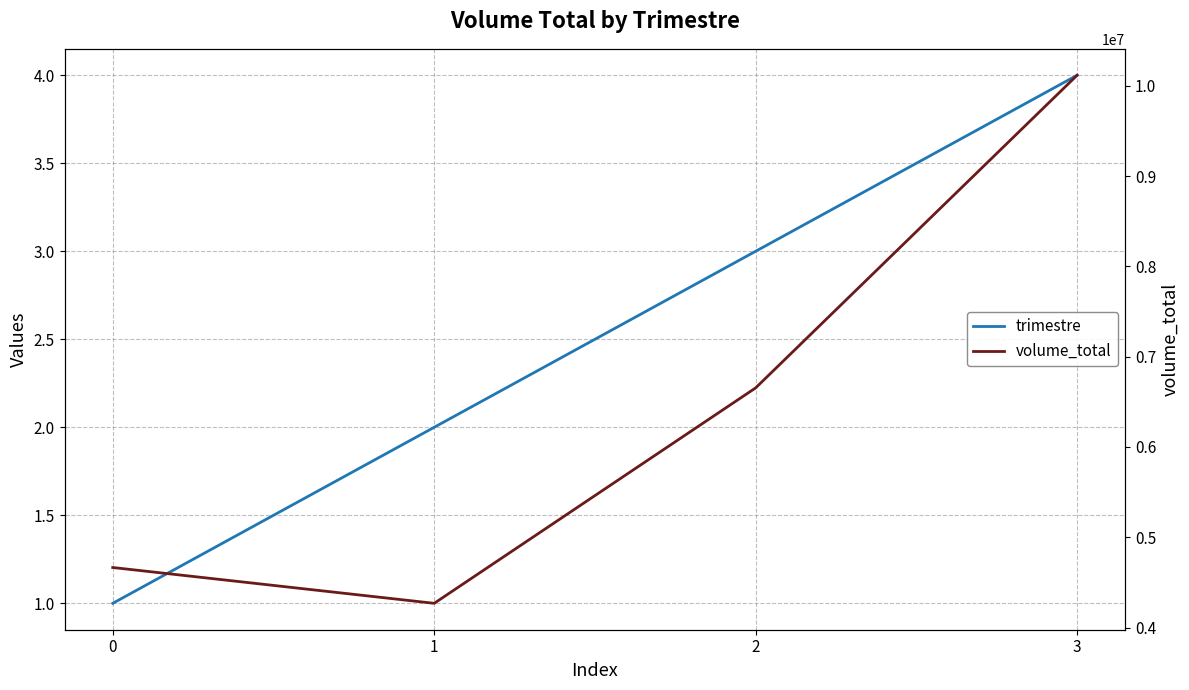

How many interior local valleys does the volume_total series have?

1